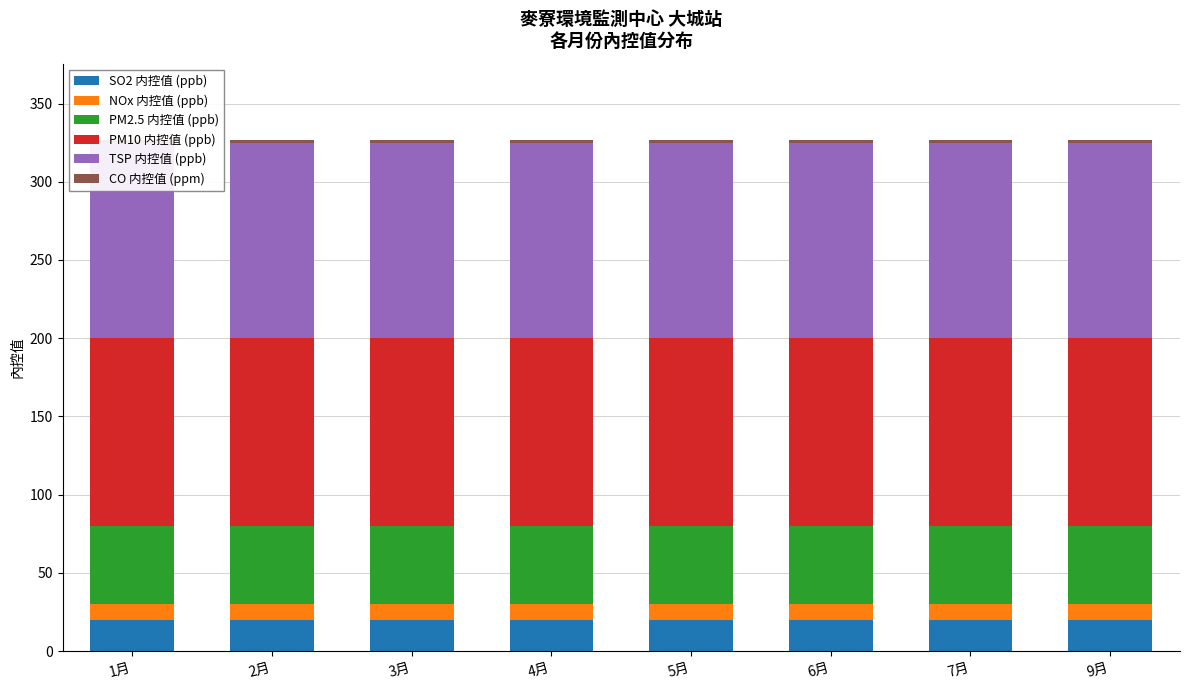

Rank the series at 1月 from highest to lowest value.

TSP 内控值 (ppb), PM10 内控值 (ppb), PM2.5 内控值 (ppb), SO2 内控值 (ppb), NOx 内控值 (ppb), CO 内控值 (ppm)